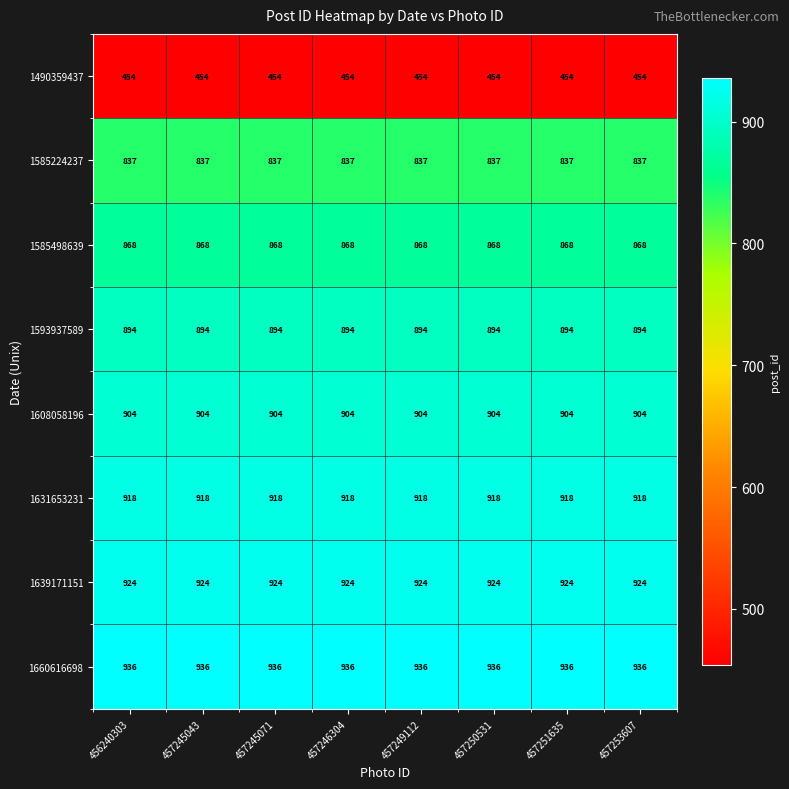

Which series has the largest total across all categories?

1660616698